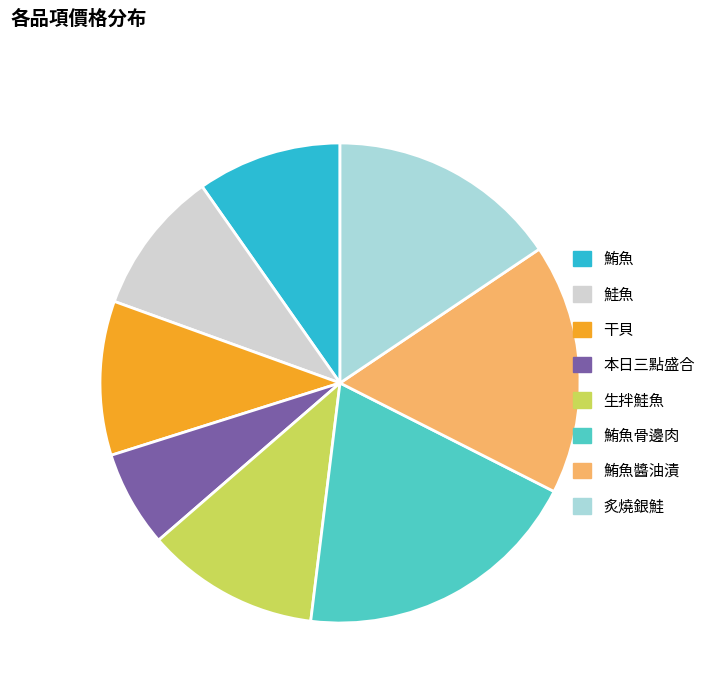

True or false: 炙燒銀鮭 accounts for 16% of the total.

True